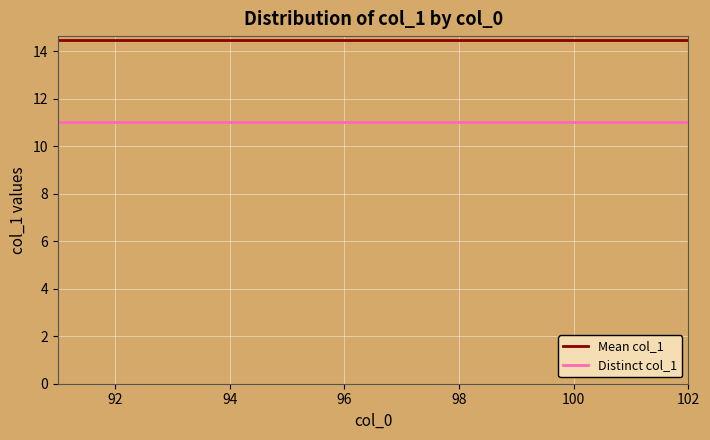

What are all the series names shown in the legend?

Mean col_1, Distinct col_1